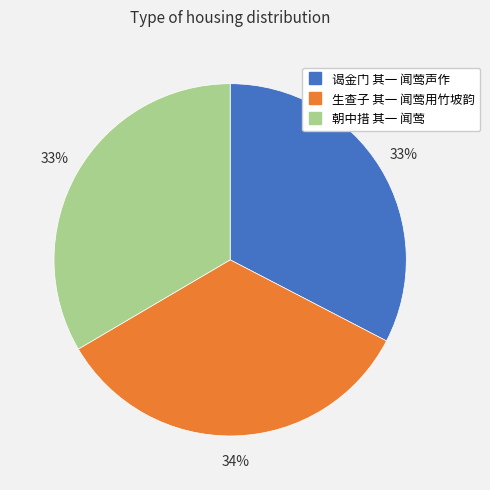

The 谒金门 其一 闻莺声作 slice represents 33% of the pie. True or false?

True